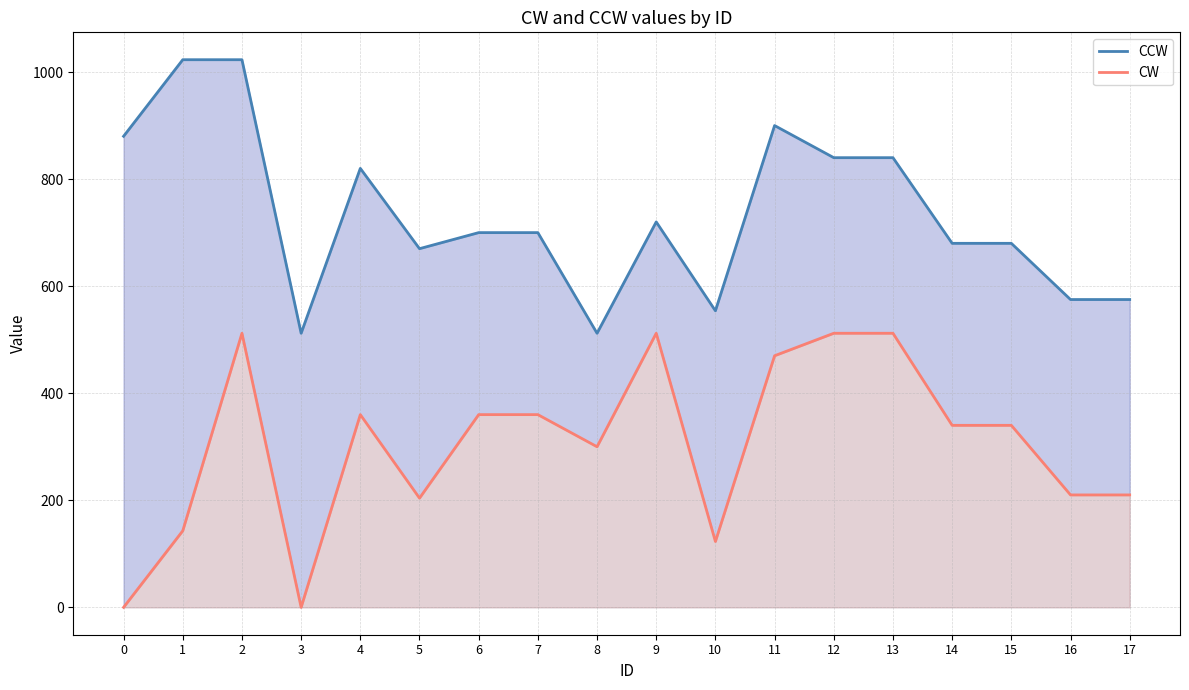

How many series are shown in this chart?

2